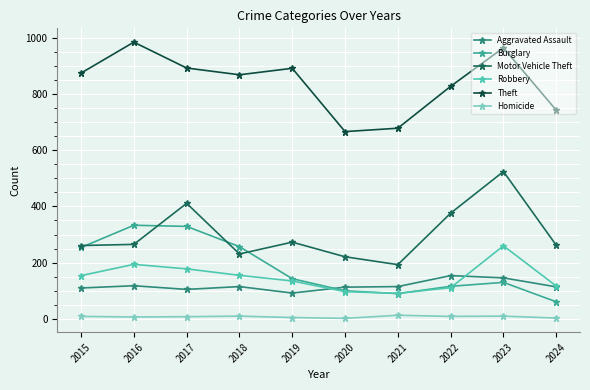

What are all the series names shown in the legend?

Aggravated Assault, Burglary, Motor Vehicle Theft, Robbery, Theft, Homicide